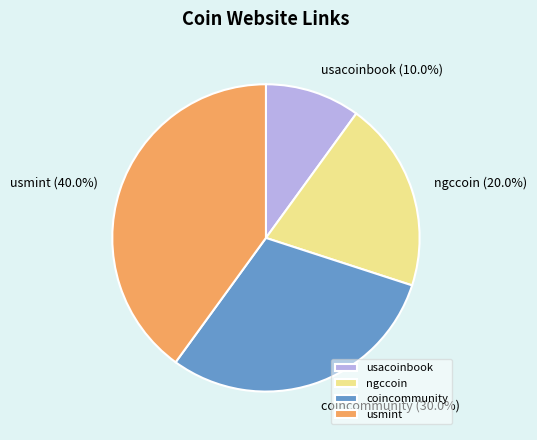

What is the total percentage of usmint and ngccoin?

60.0%